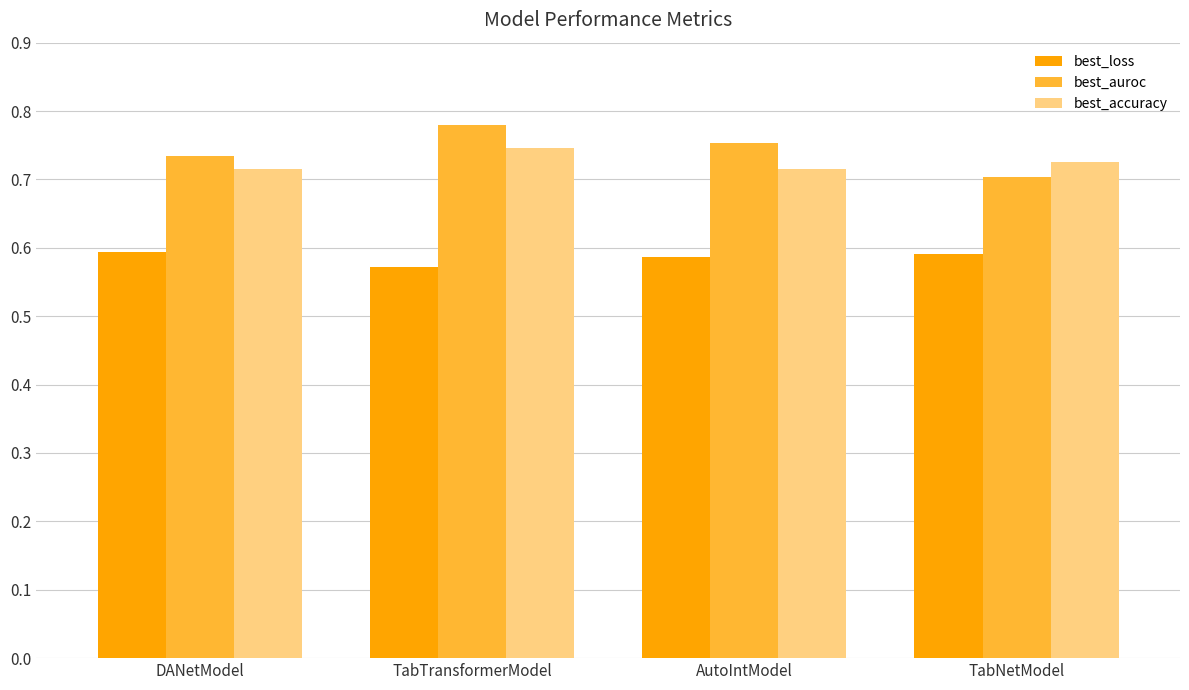

The best_auroc series shows 1.1 at AutoIntModel. True or false?

False